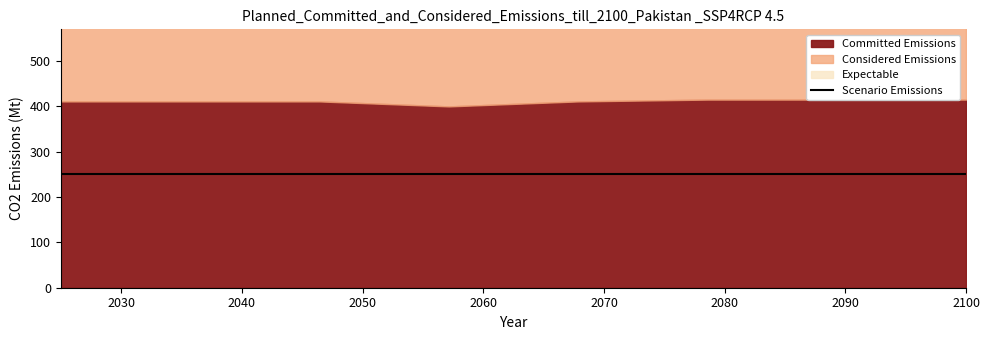

At which category does Scenario Emissions reach its first local valley?

3